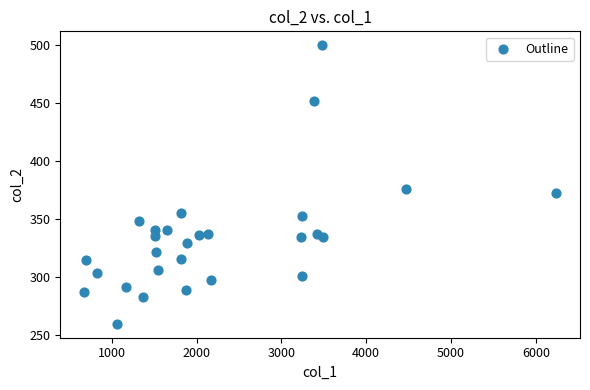

What is the range of Y values (max minus min)?

240.2